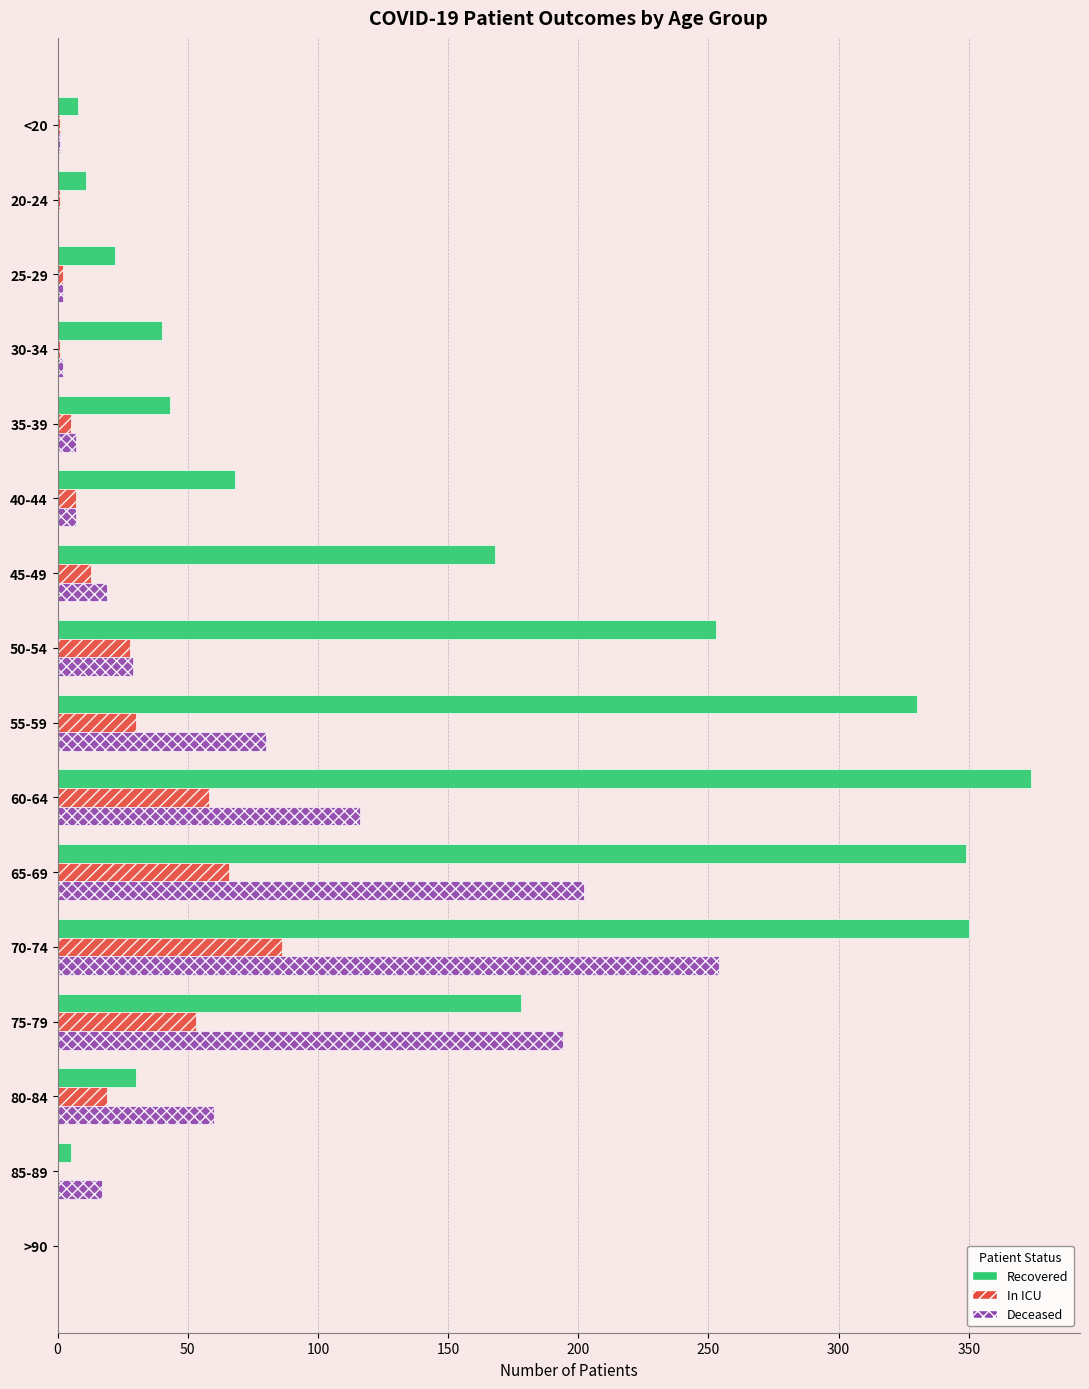

What are all the series names shown in the legend?

Recovered, In ICU, Deceased